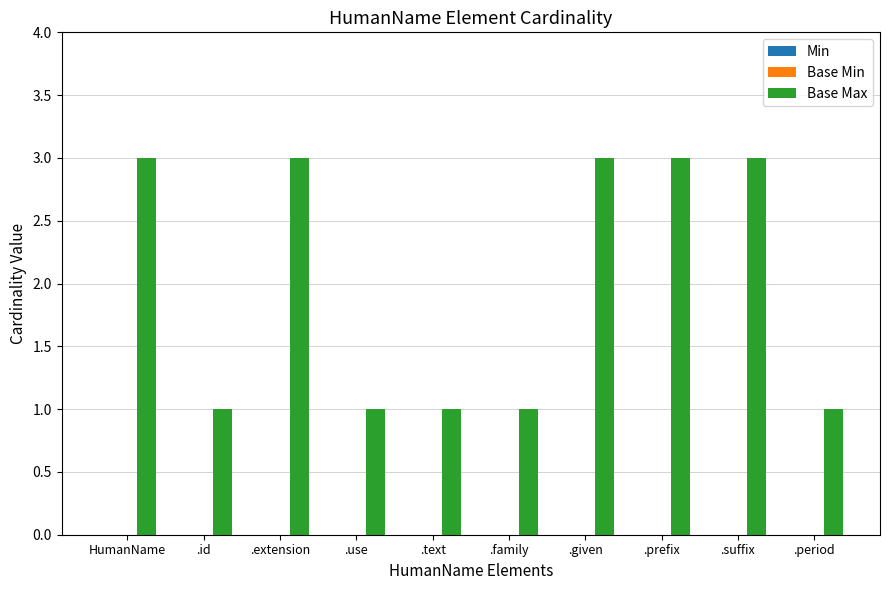

What position from the right is .given?

4